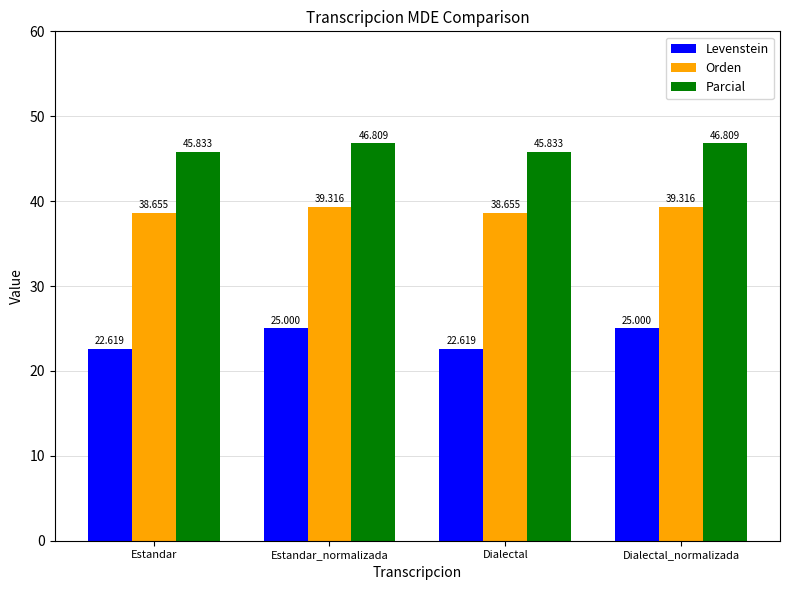

What are all the series names shown in the legend?

Levenstein, Orden, Parcial